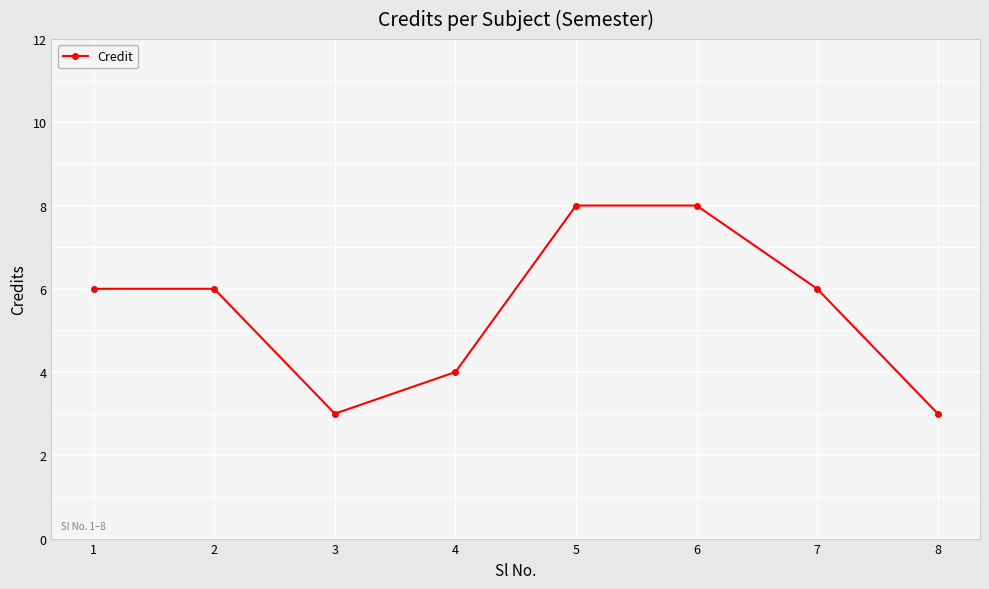

Approximately how many times larger is the value at 8 compared to 3?

1.0